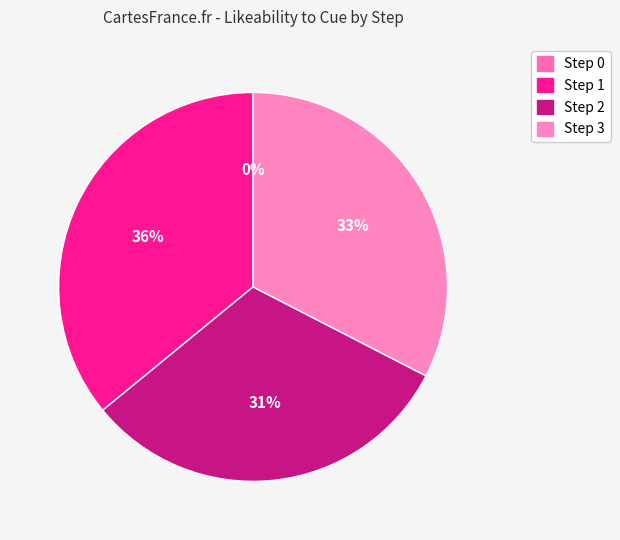

Is it true that Step 0 is 5% of the pie?

False